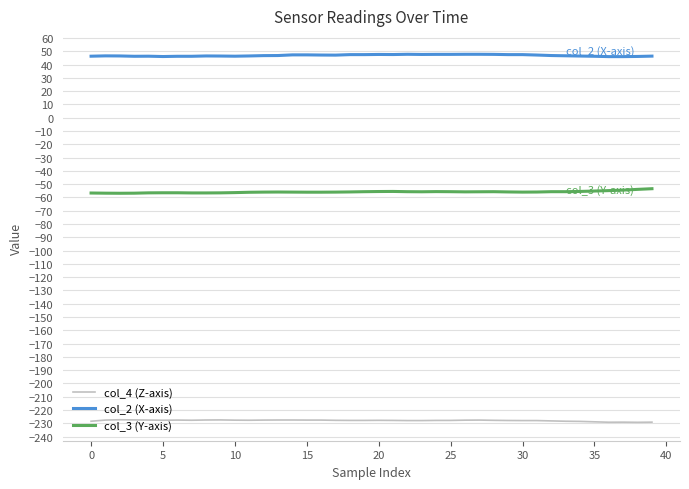

At how many categories does at least one series exceed 14?

40